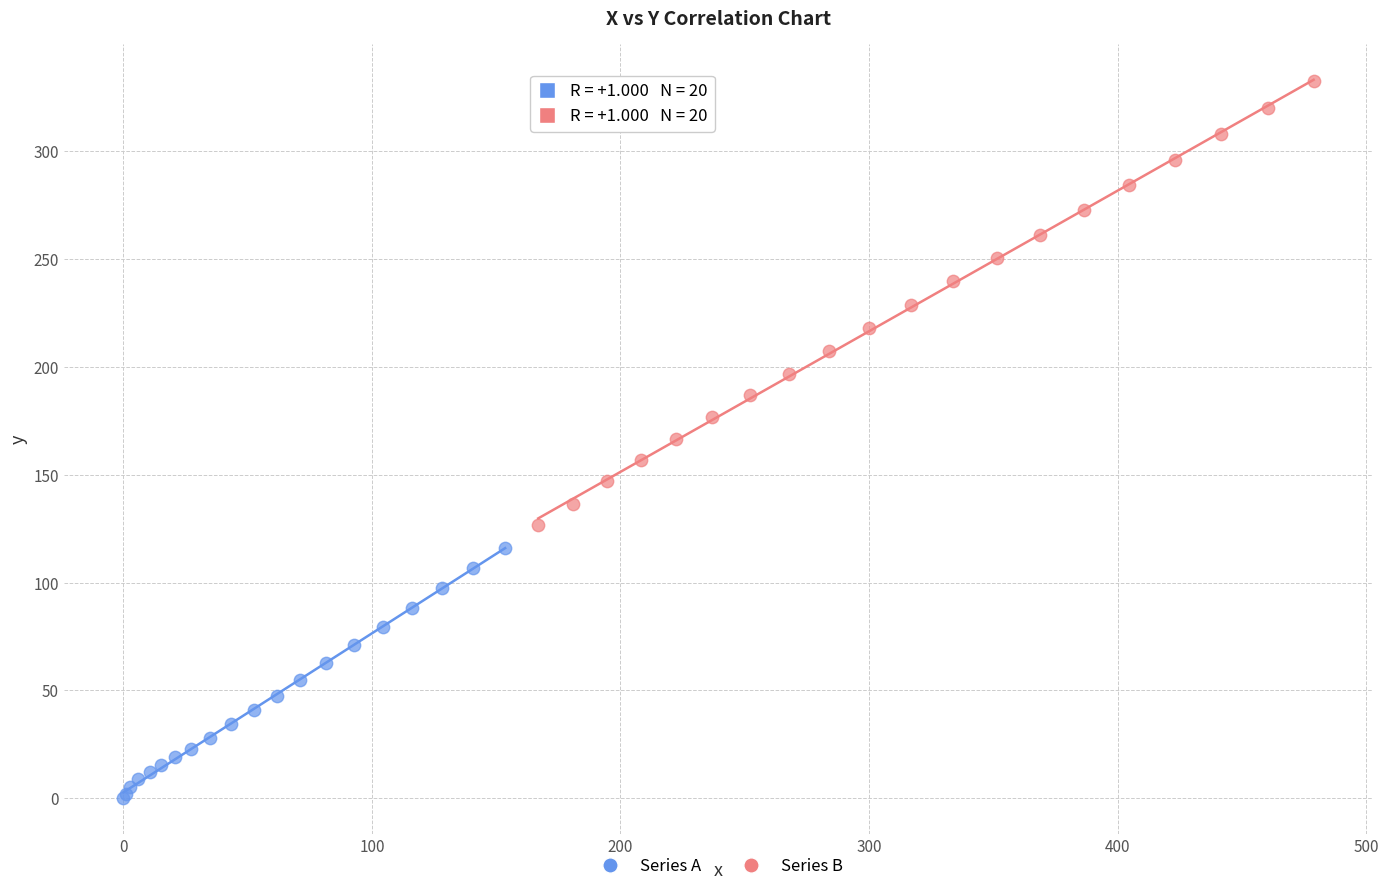

What are all the series names shown in the legend?

Series A, Series B